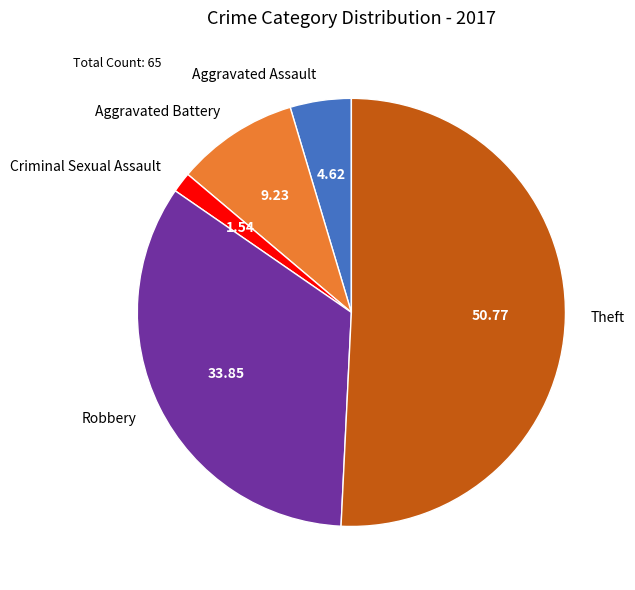

True or false: Criminal Sexual Assault accounts for 2% of the total.

True